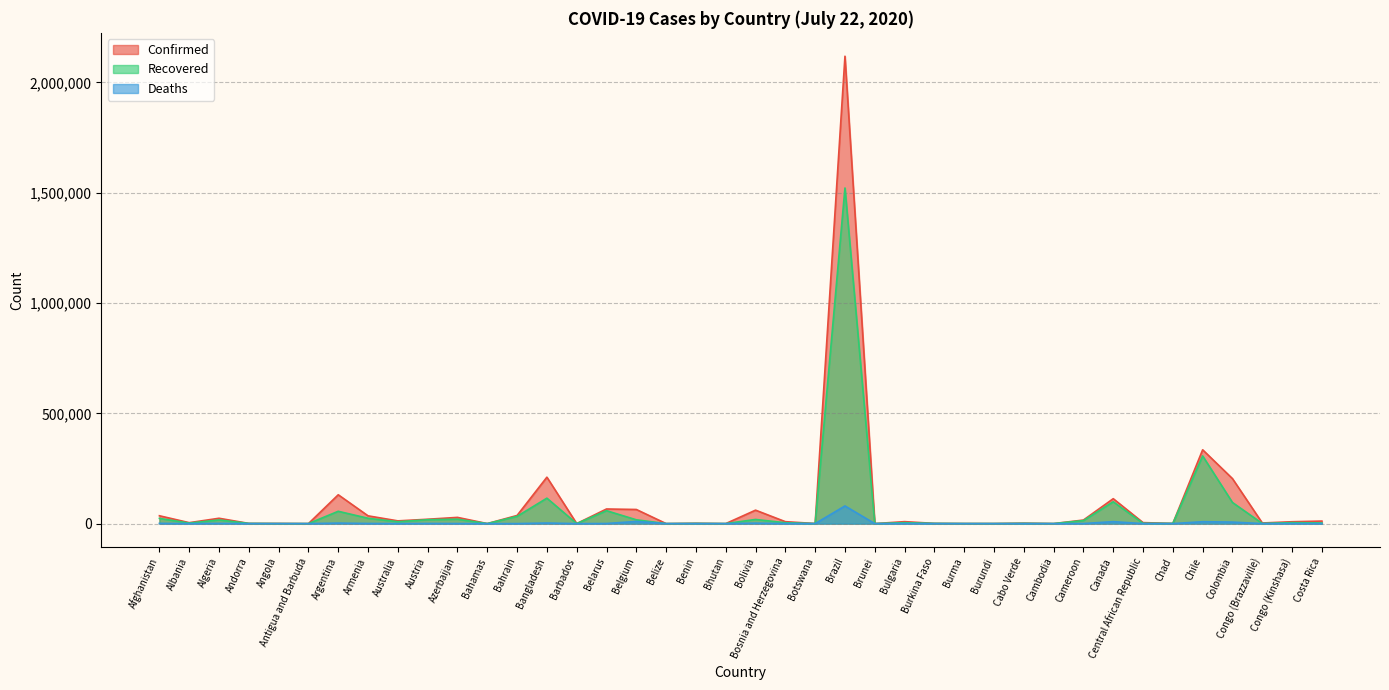

Where does the Deaths series first go above 126?

Afghanistan